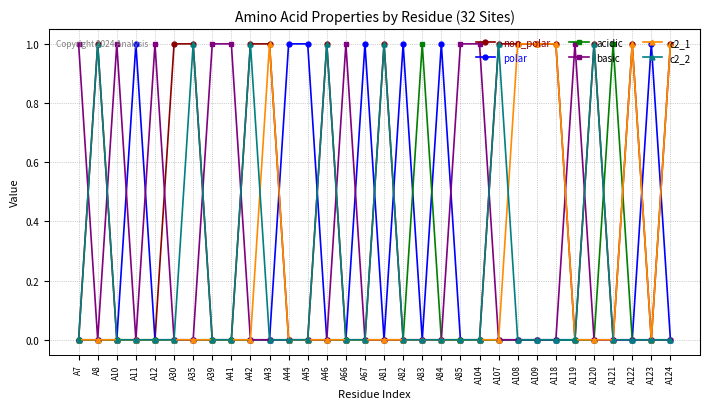

Reading left to right, transcribe all the data shown in this chart.

non_polar: 0	1	0	0	0	1	1	0	0	1	1	0	0	1	0	0	1	0	0	0	0	0	1	1	1	1	0	1	0	1	0	1
polar: 0	0	0	1	0	0	0	0	0	0	0	1	1	0	0	1	0	1	0	1	0	0	0	0	0	0	0	0	0	0	1	0
acidic: 0	0	0	0	0	0	0	0	0	0	0	0	0	0	0	0	0	0	1	0	0	0	0	0	0	0	0	0	1	0	0	0
basic: 1	0	1	0	1	0	0	1	1	0	0	0	0	0	1	0	0	0	0	0	1	1	0	0	0	0	1	0	0	0	0	0
c2_1: 0	0	0	0	0	0	0	0	0	0	1	0	0	0	0	0	0	0	0	0	0	0	0	1	1	1	0	0	0	1	0	1
c2_2: 0	1	0	0	0	0	1	0	0	1	0	0	0	1	0	0	1	0	0	0	0	0	1	0	0	0	0	1	0	0	0	0